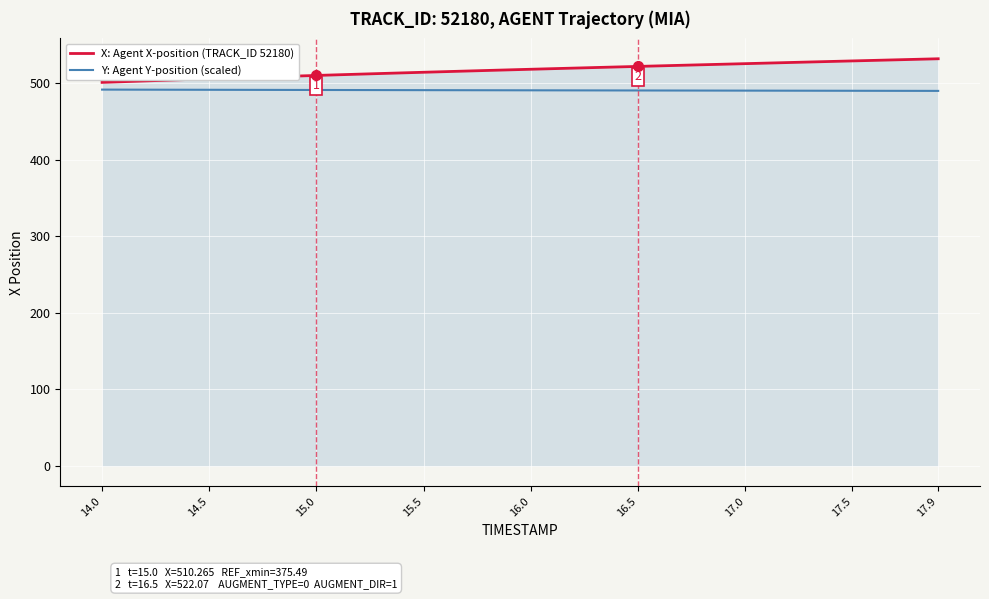

List the series in order of their peak value, highest first.

X: Agent X-position (TRACK_ID 52180), Y: Agent Y-position (scaled)